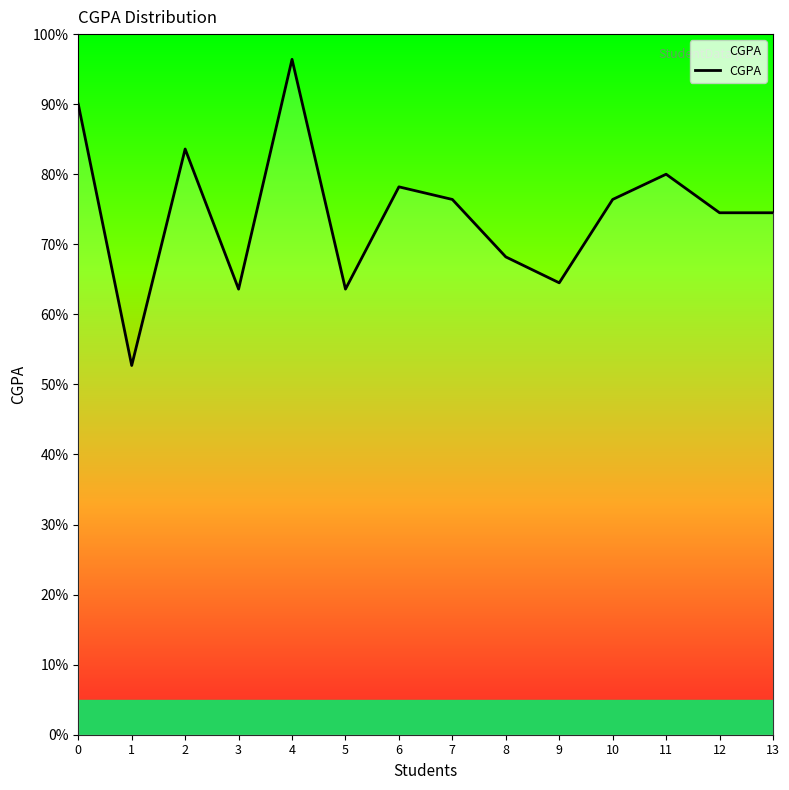

Does the chart have visible grid lines?

No